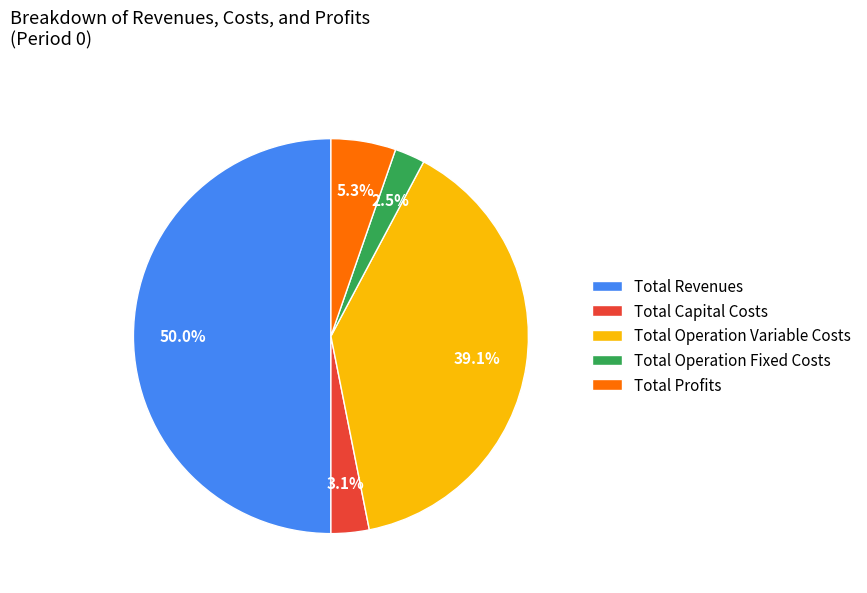

Does Total Profits account for over 50% of the chart?

No